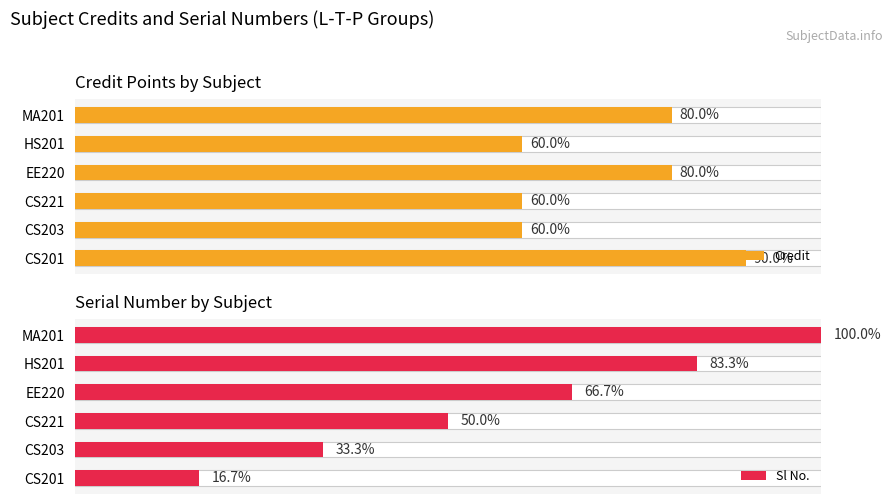

The Sl No. series shows 5 at 4. True or false?

True